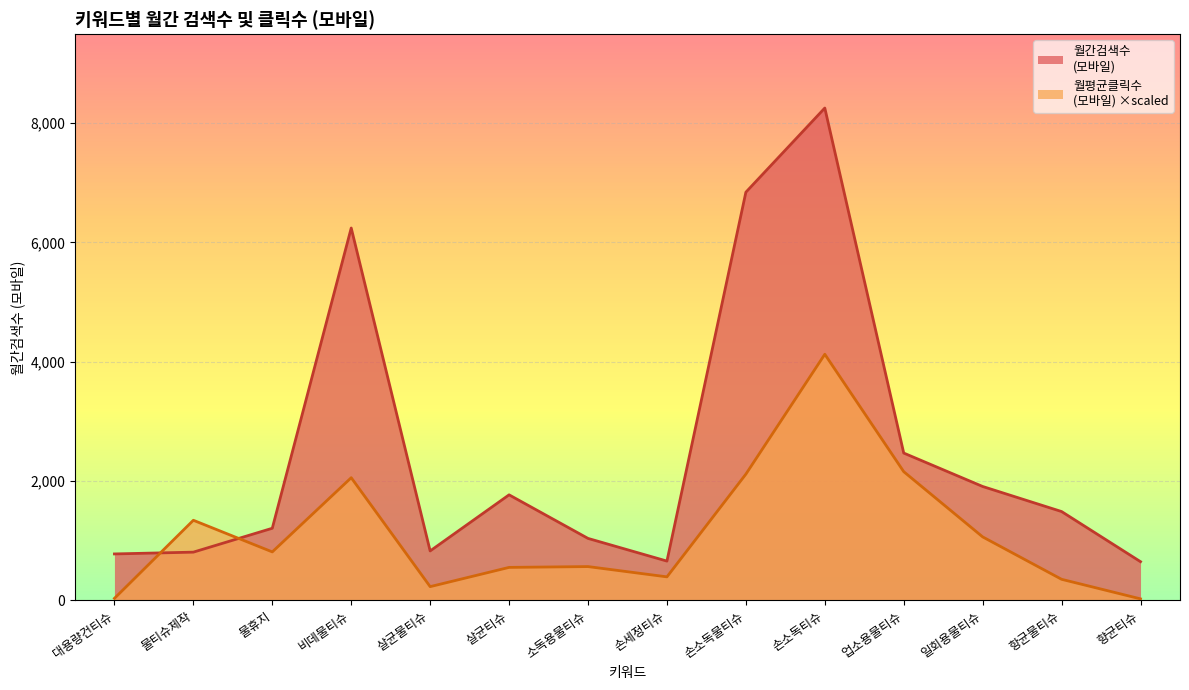

At how many categories does at least one series exceed 3649?

3